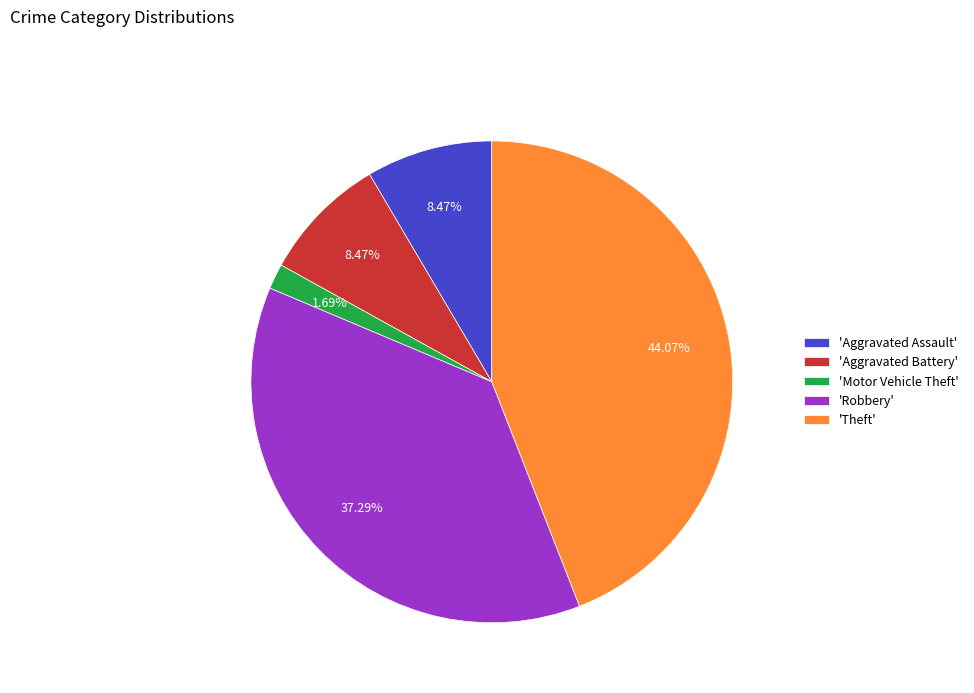

How many slices are in this pie chart?

5